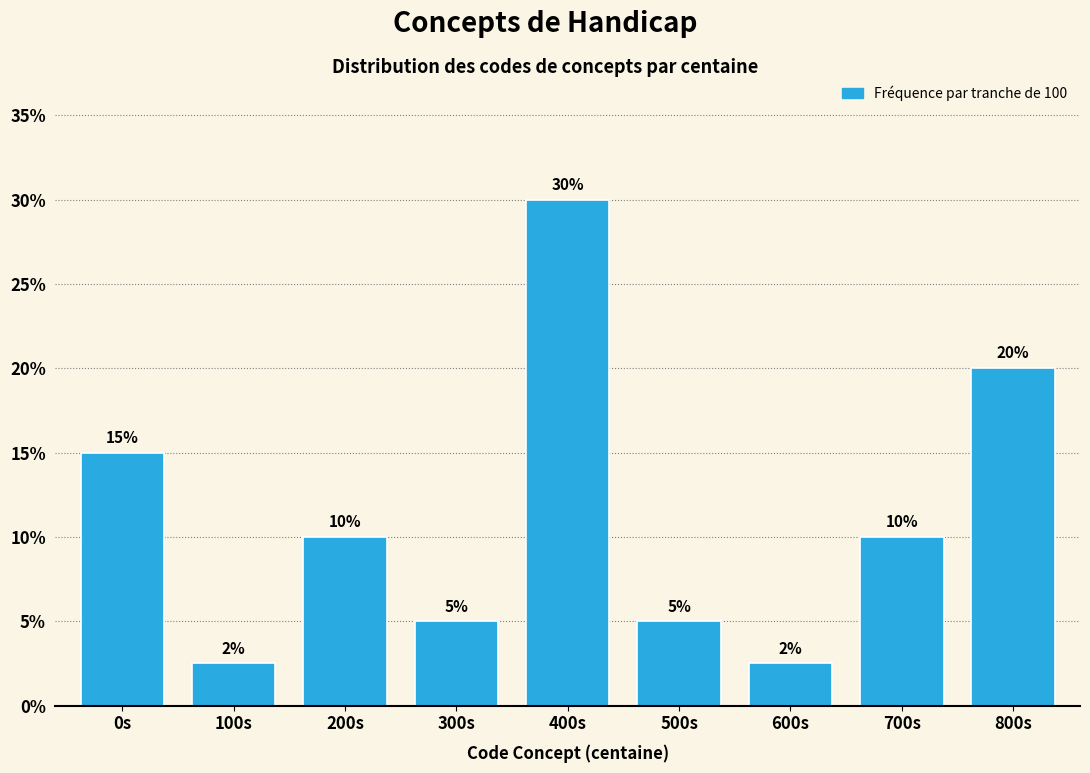

What is the minimum value shown in the chart?

2.5